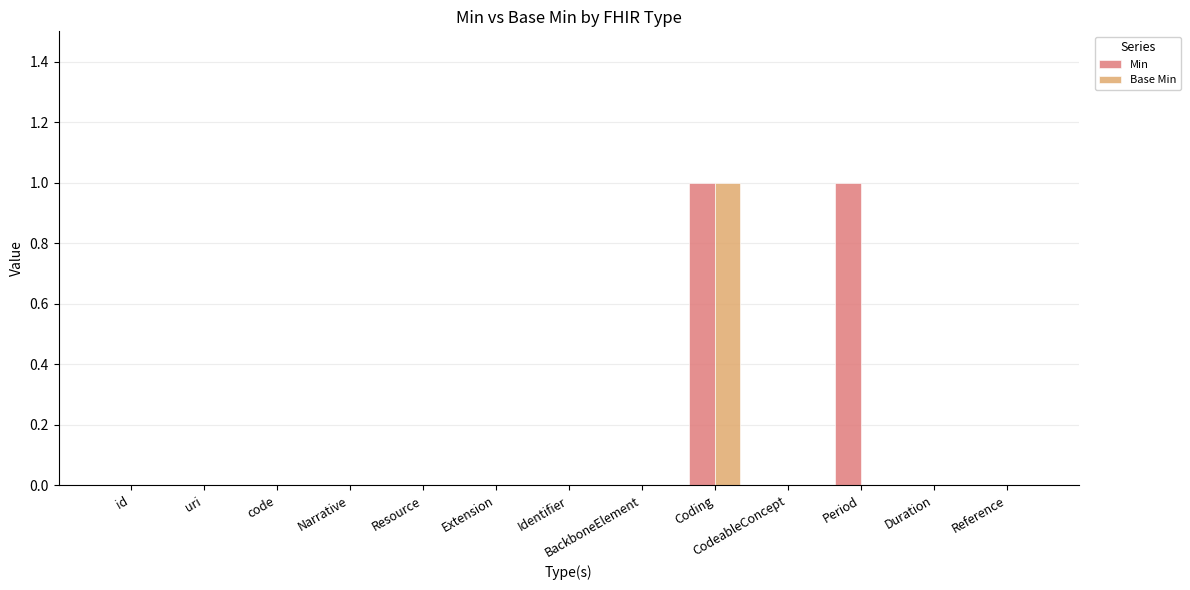

The value of Min at uri is -1. True or false?

False